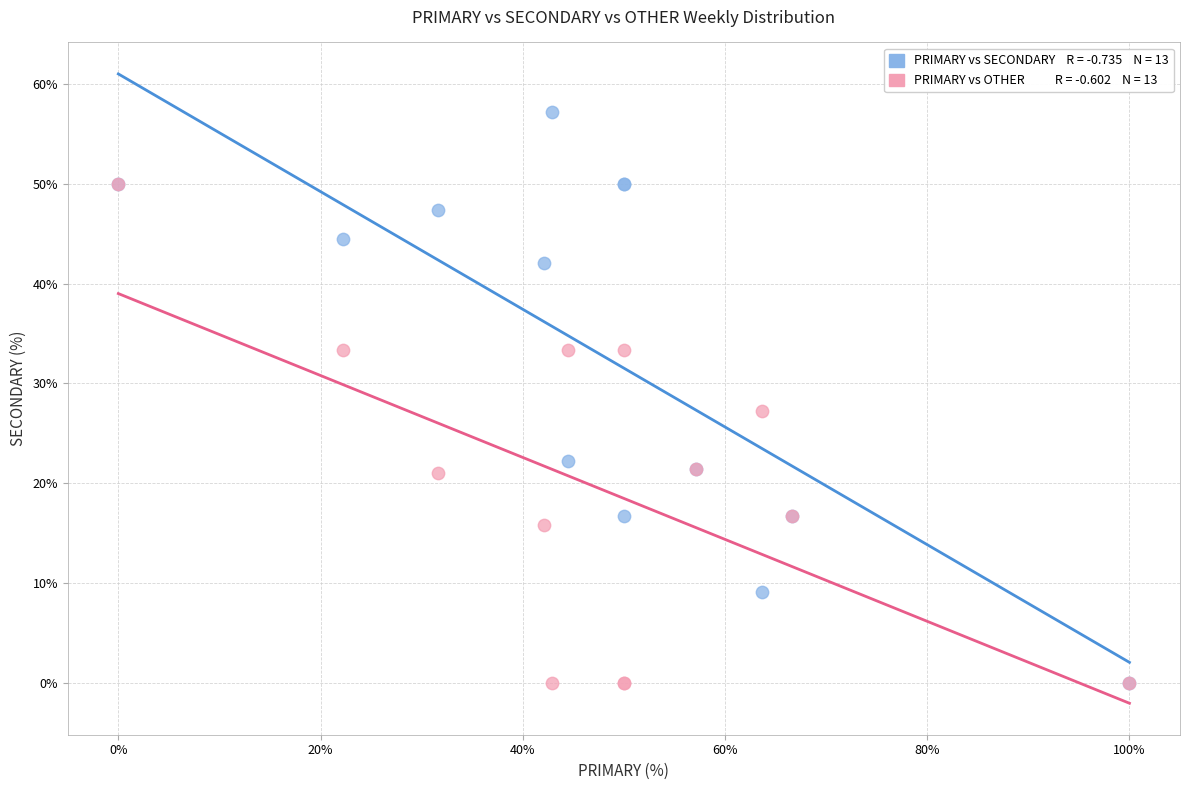

Across all series, what Y value is closest to 28?

27.3